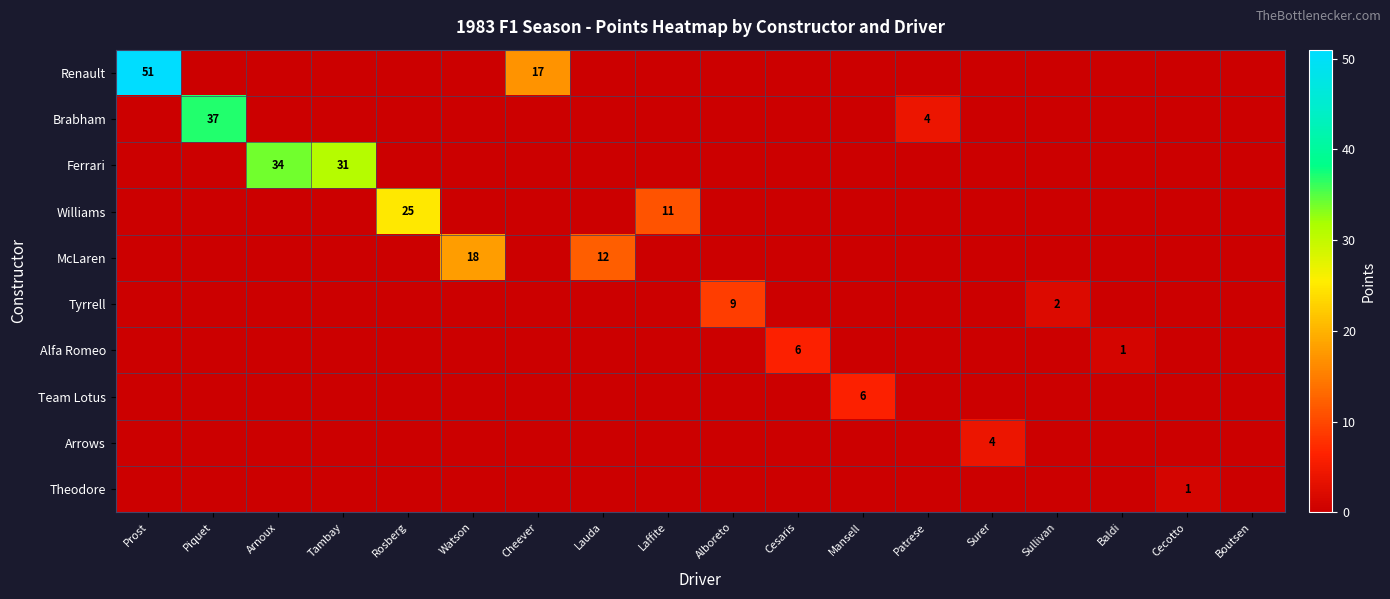

Rank the categories by McLaren value from lowest to highest.

Prost, Piquet, Arnoux, Tambay, Rosberg, Cheever, Laffite, Alboreto, Cesaris, Mansell, Patrese, Surer, Sullivan, Baldi, Cecotto, Boutsen, Lauda, Watson